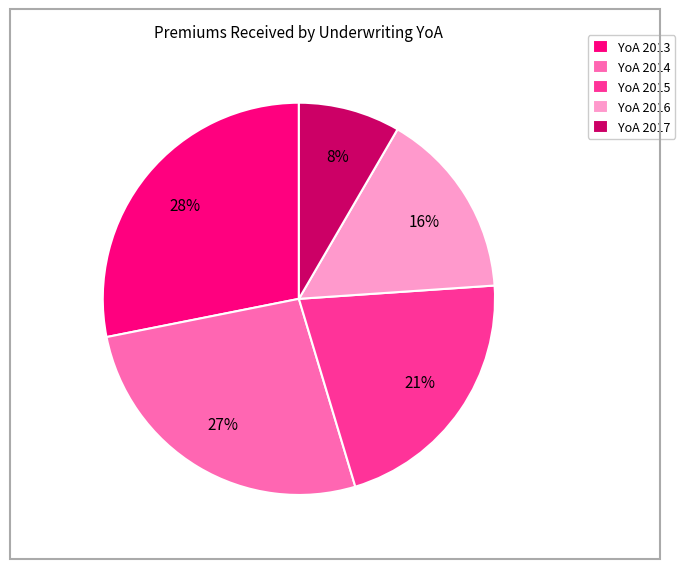

To the nearest percent, what portion does YoA 2017 represent?

8%